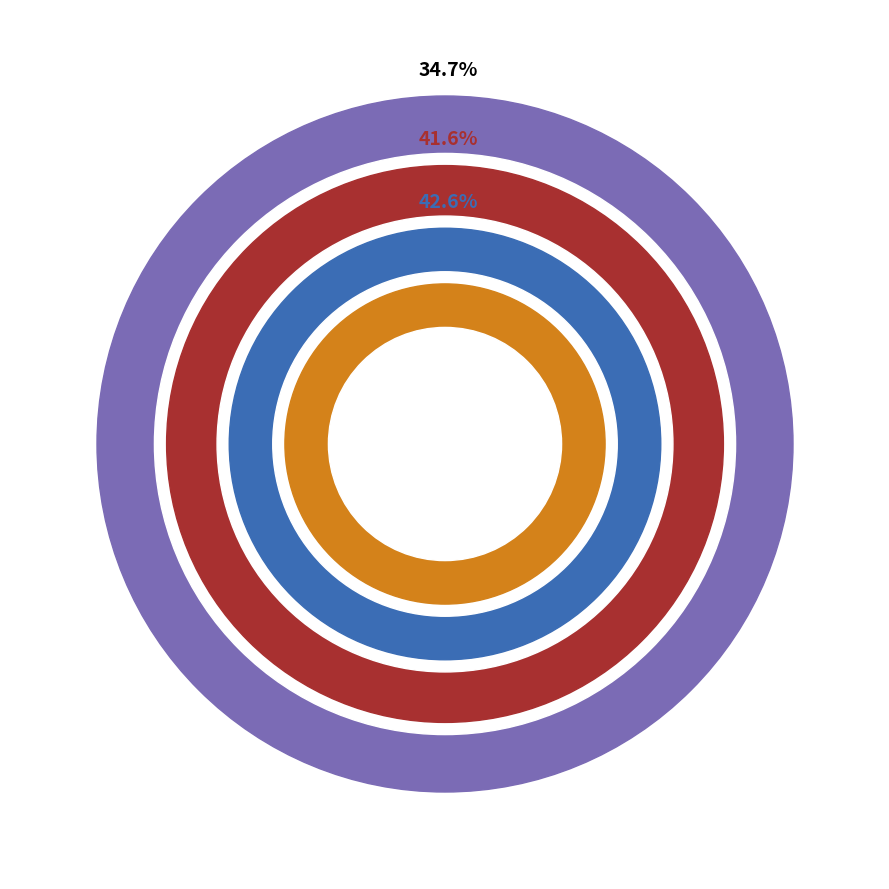

To the nearest percent, what percentage of the pie is Motor Vehicle Theft?

35%